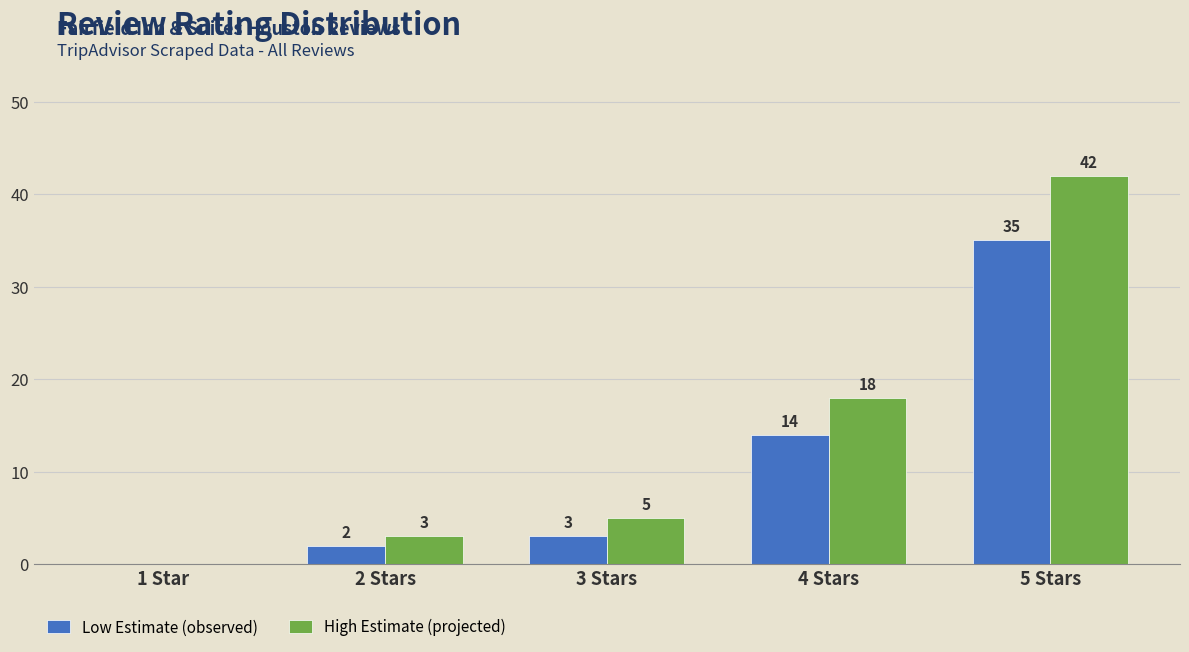

What value does the High Estimate (projected) series have at 5 Stars, to the nearest 5?

40